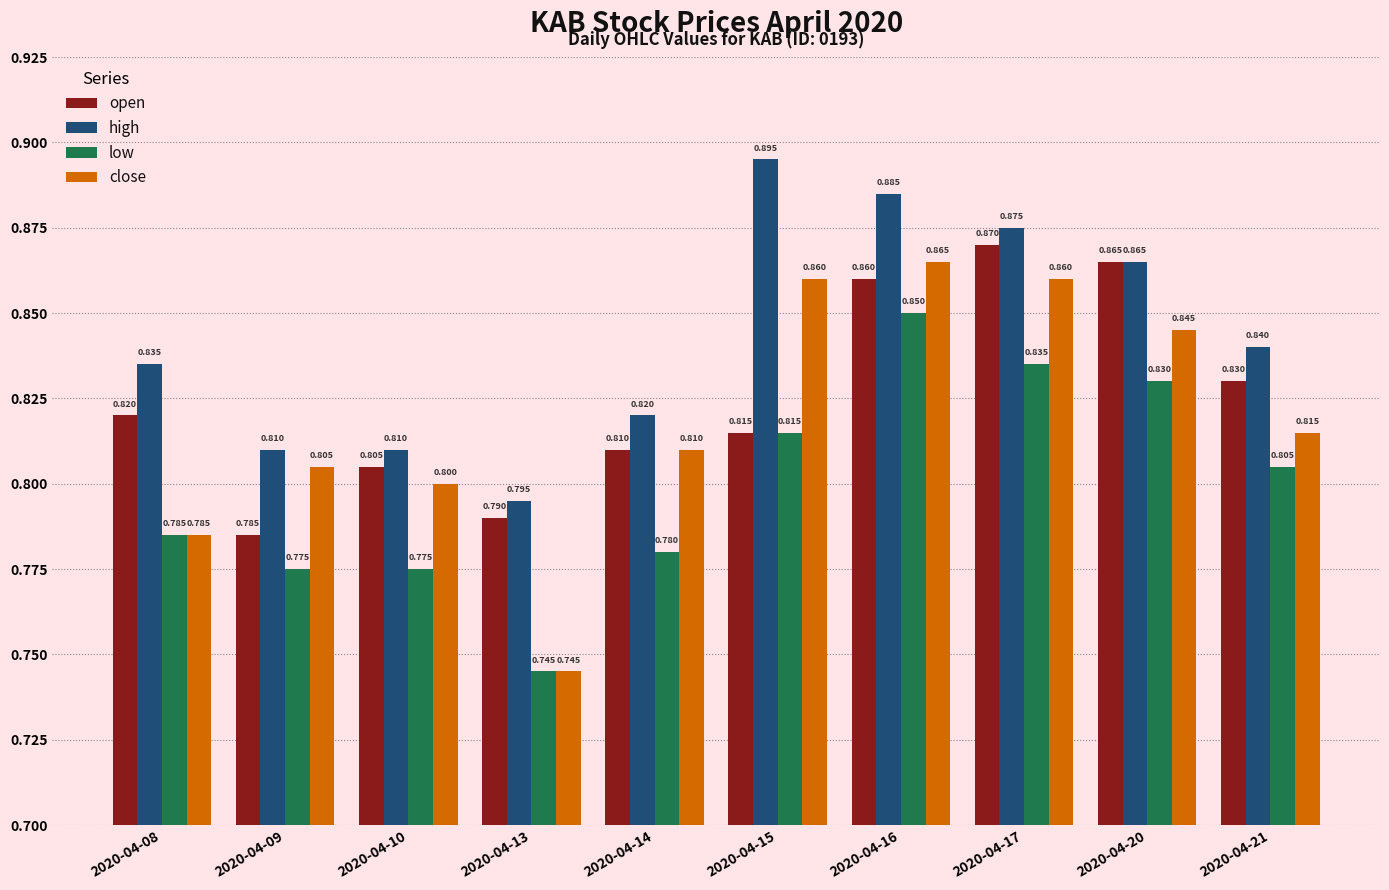

What is the sum of all close values?

8.2